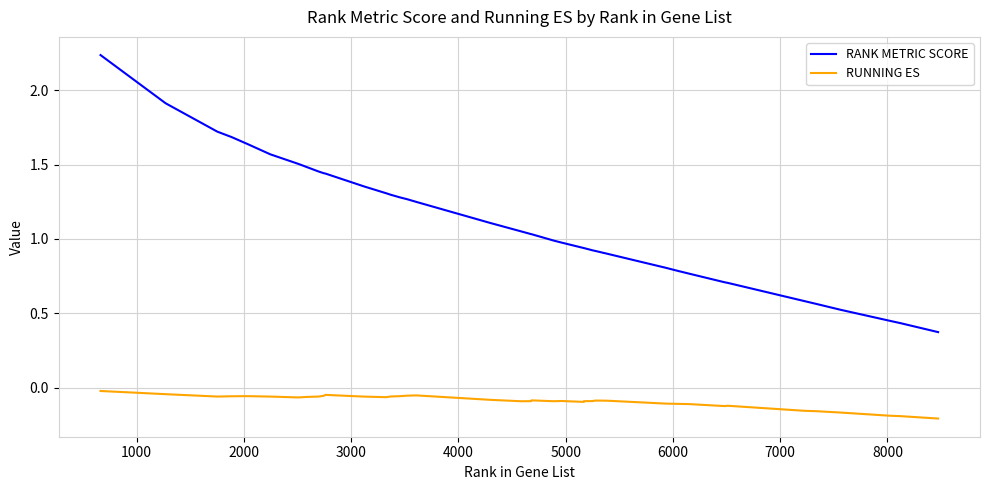

Which series has the largest range (max minus min)?

RANK METRIC SCORE